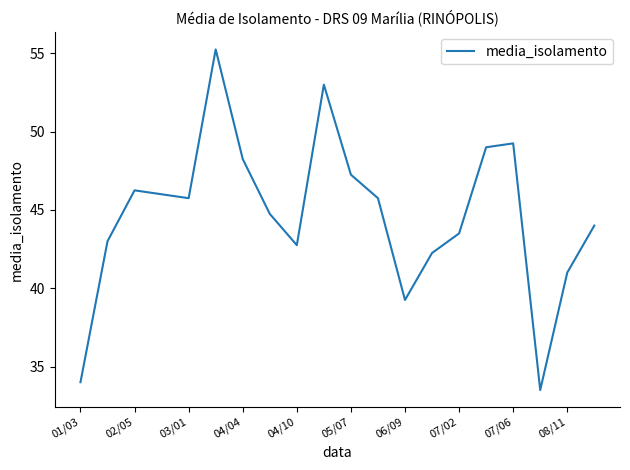

What is the minimum value shown in the chart?

33.5